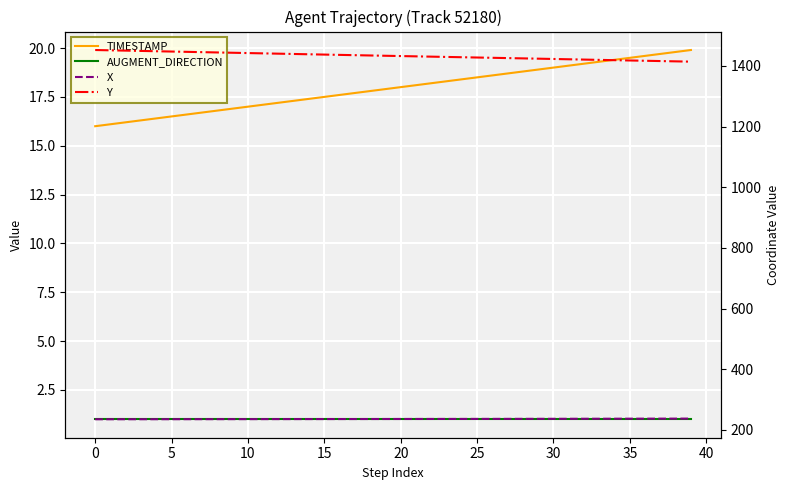

True or false: X and TIMESTAMP cross at least once.

False